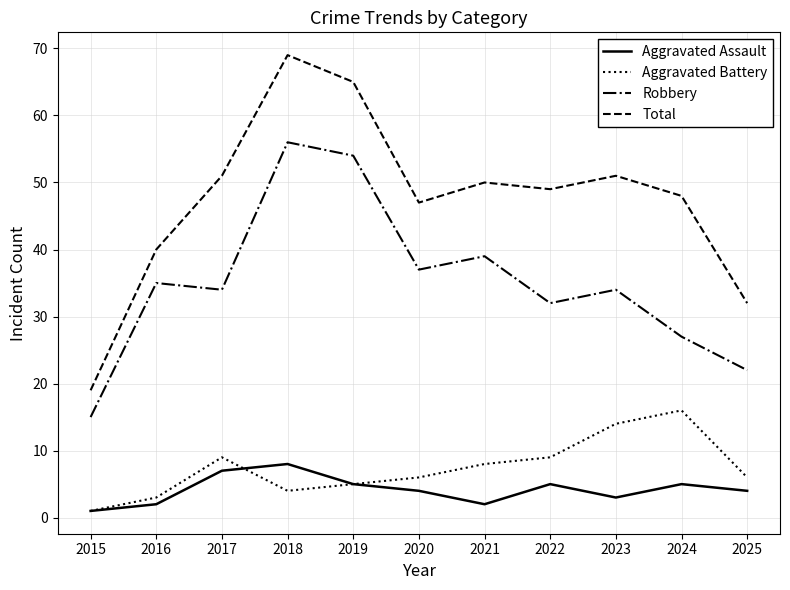

What is the difference between the maximum and minimum values in the Robbery series?

41